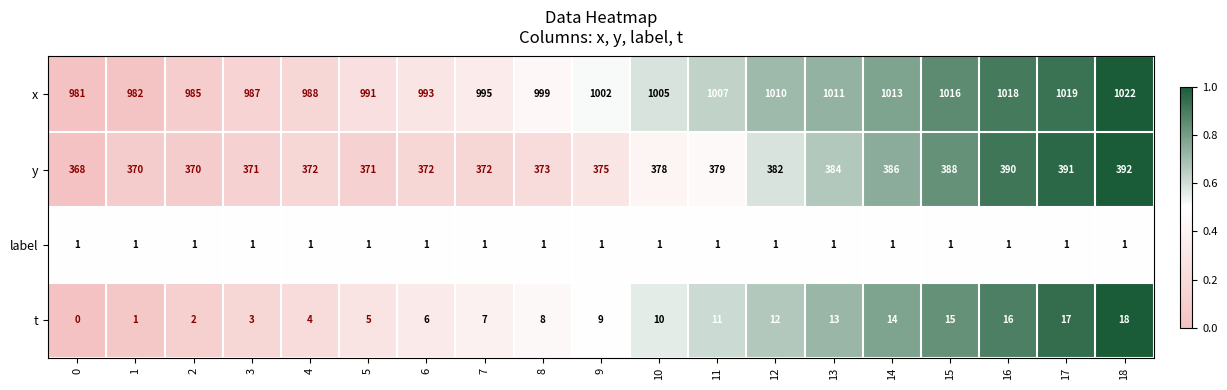

What is the sum of the t values at 16 and 7?

23